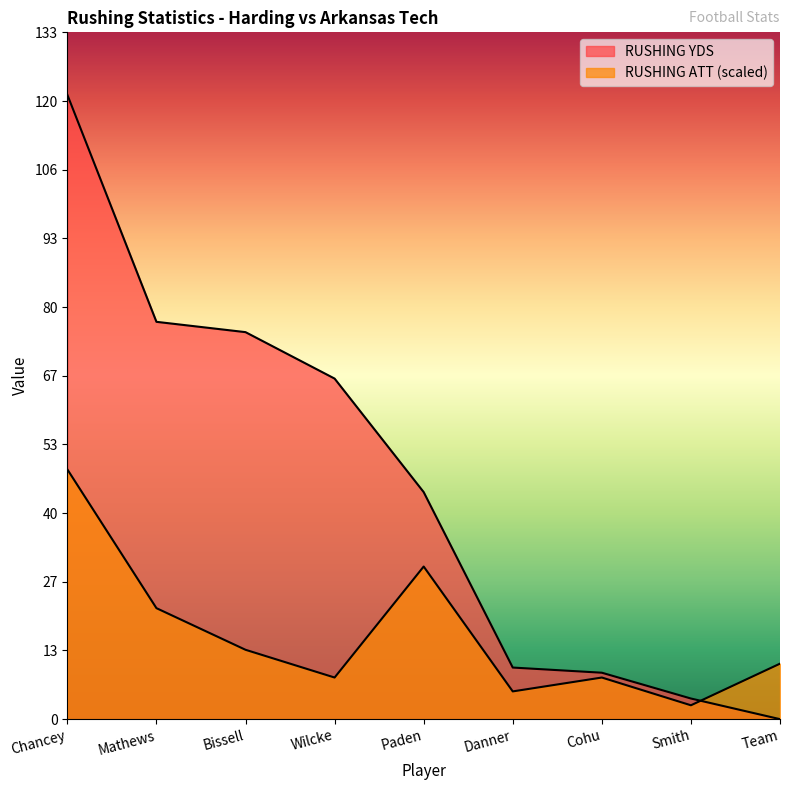

Where do RUSHING YDS and RUSHING ATT first cross each other?

Smith and Team